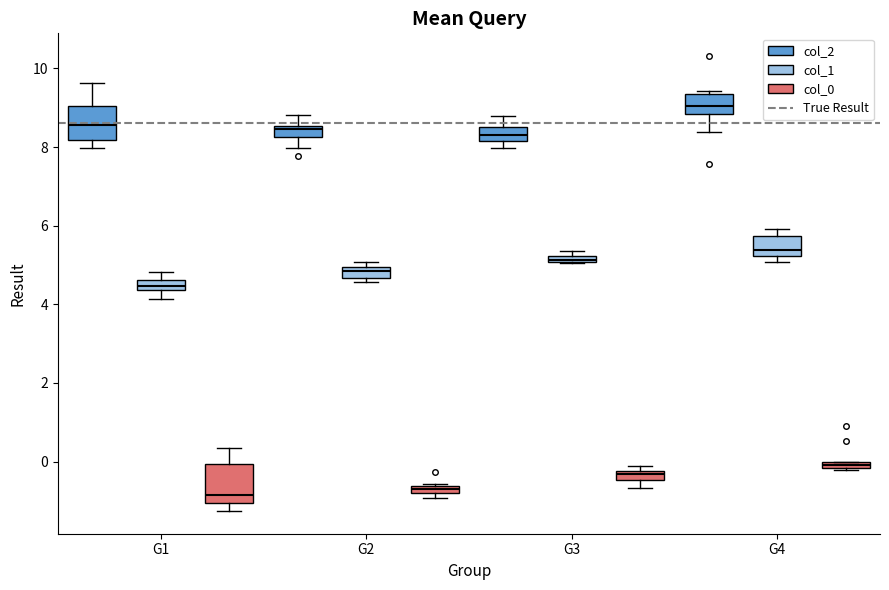

Where is the lower edge of the box for G4 (col_0) on the y-axis? The values are not printed on the chart, so give them approximately, as read against the axis.

-0.2